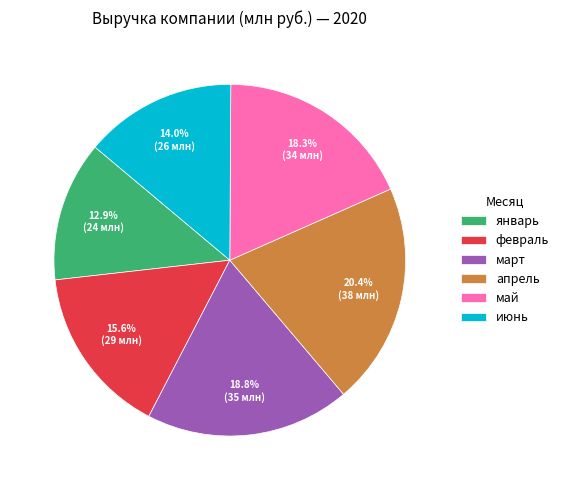

To the nearest percent, what is the difference between the largest and smallest slice percentages?

8%